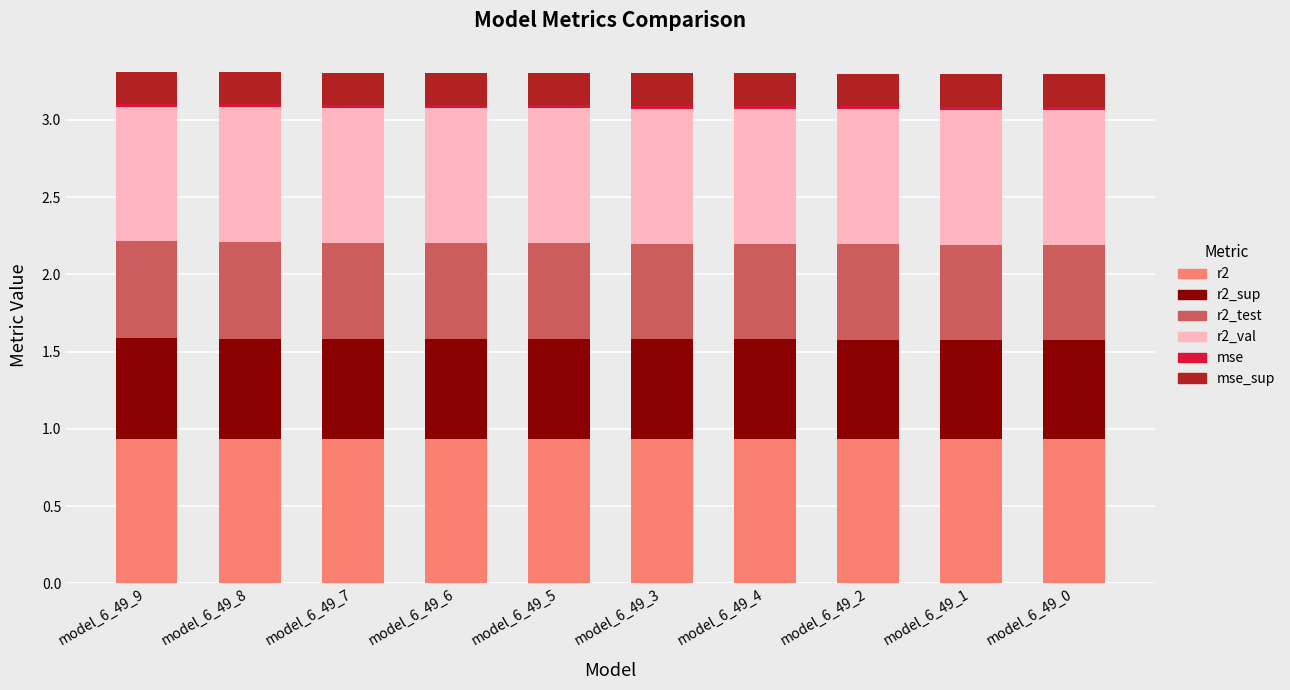

What is the sum of all r2 values?

9.3